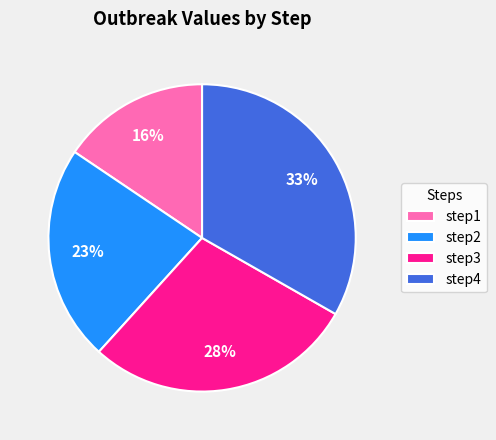

What is the smallest slice in the pie chart?

step1